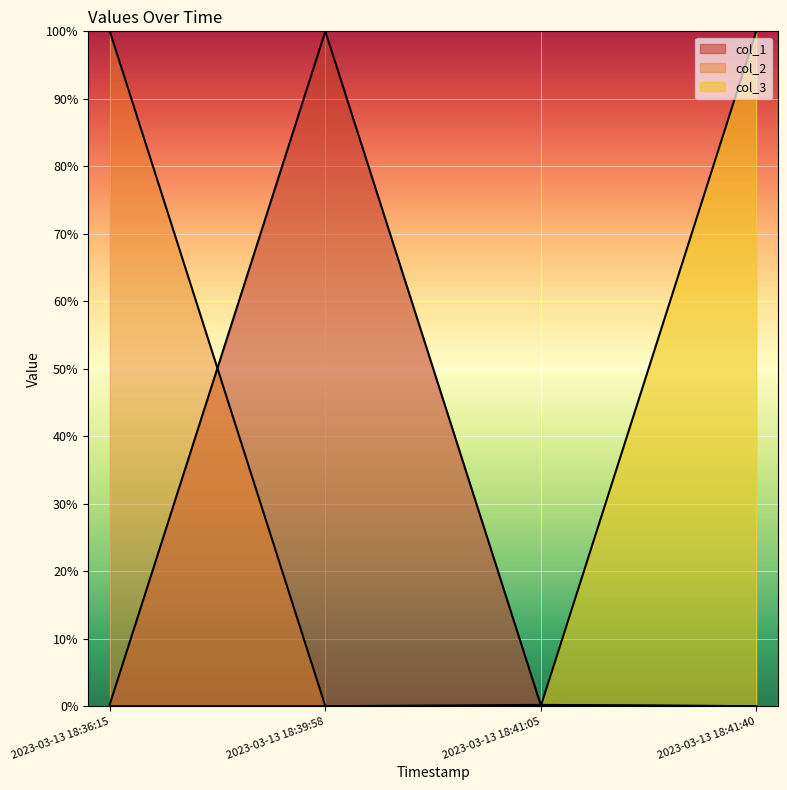

True or false: col_1 has a value of 0.0 at 2023-03-13 18:36:15.

False